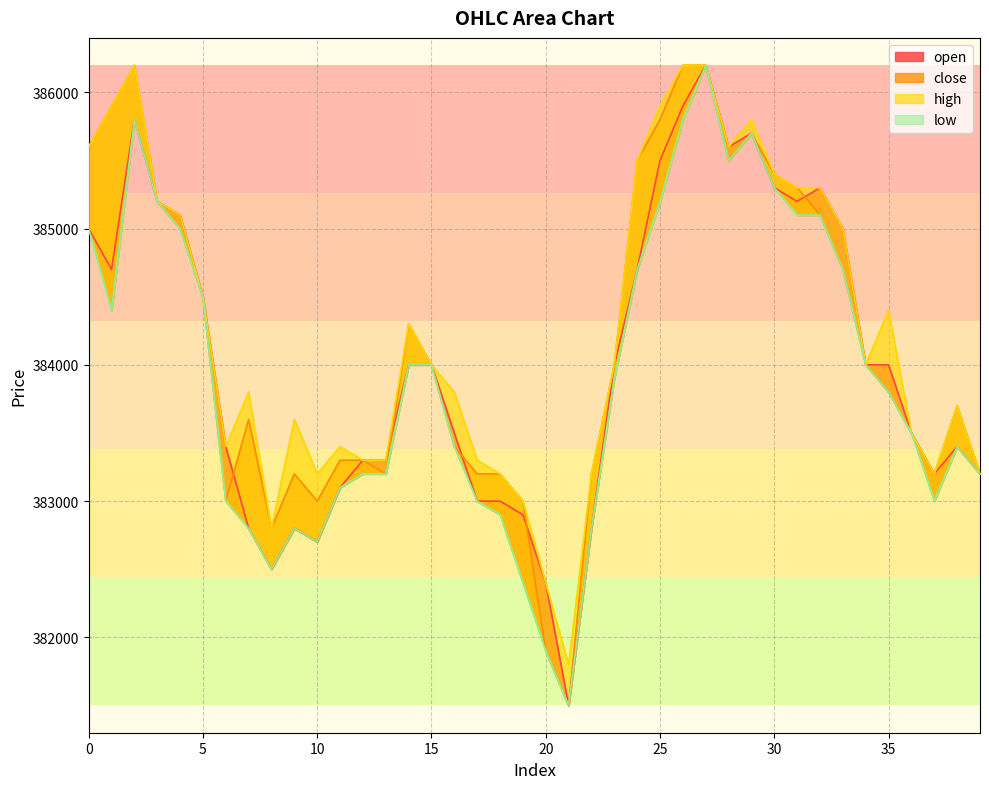

What are all the series names shown in the legend?

open, close, high, low